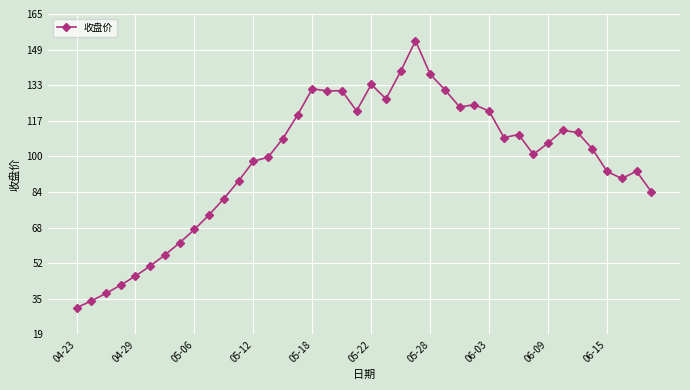

What is the greatest value displayed?

153.2